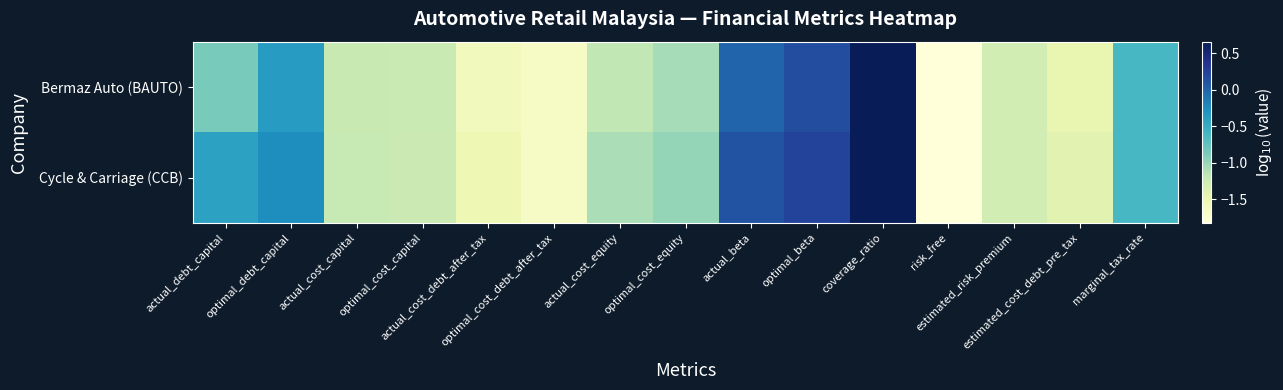

List the series in order of their overall mean, lowest first.

Bermaz Auto (BAUTO), Cycle & Carriage (CCB)